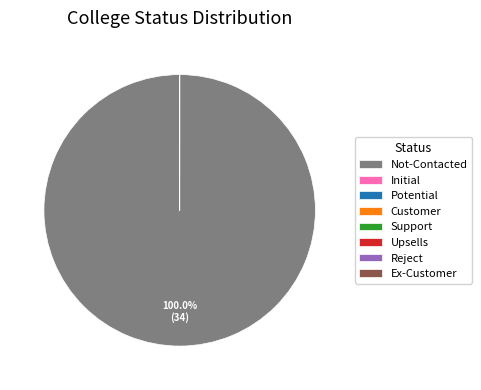

To the nearest percent, what is the average slice percentage?

12%